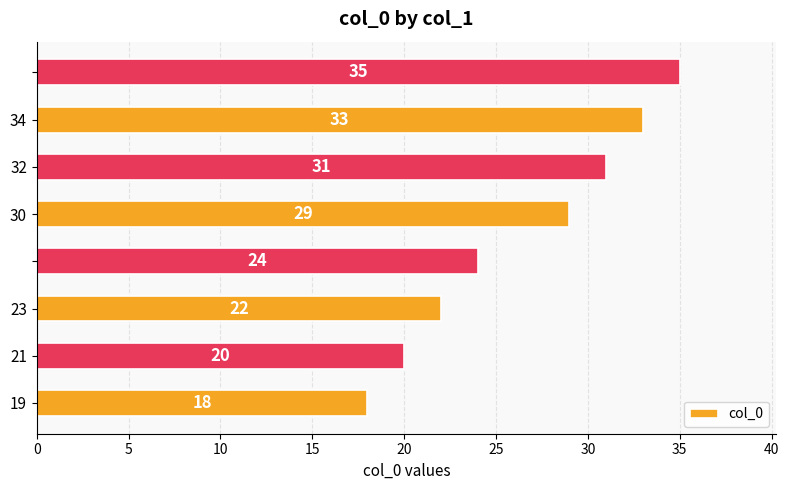

What is the difference between the second highest and second lowest values?

13